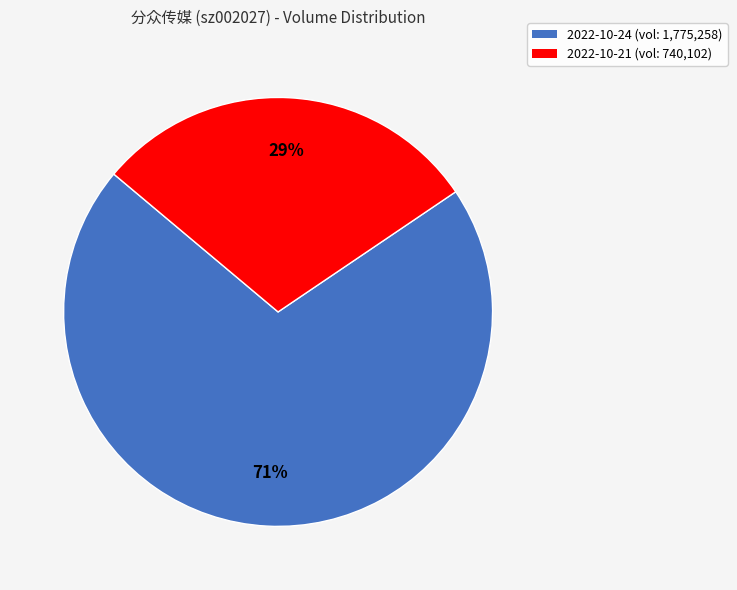

What is the ratio of the value at 2022-10-21 (vol: 740,102) to the value at 2022-10-24 (vol: 1,775,258)?

0.4